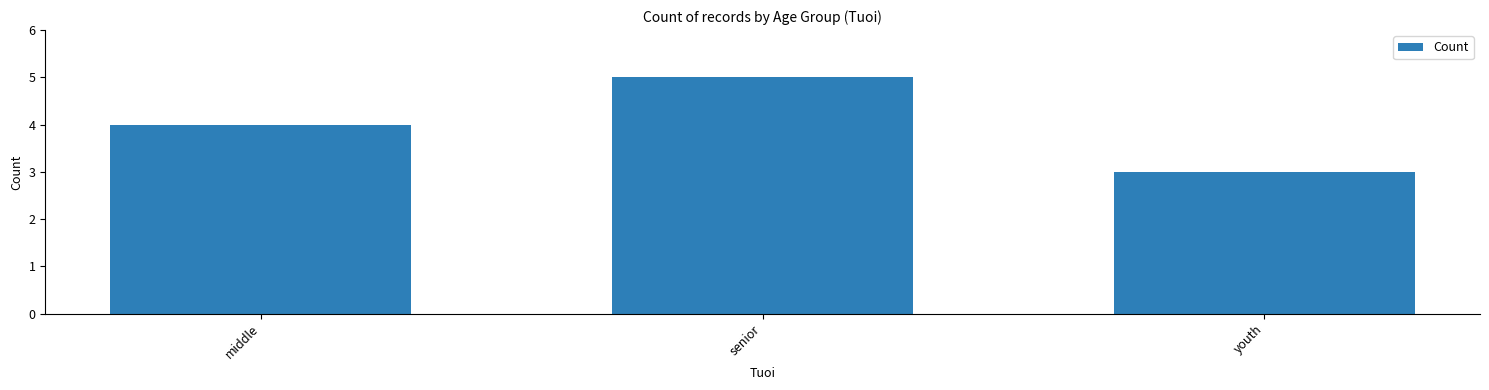

Reading left to right, extract all data points from this chart.

middle=4	senior=5	youth=3